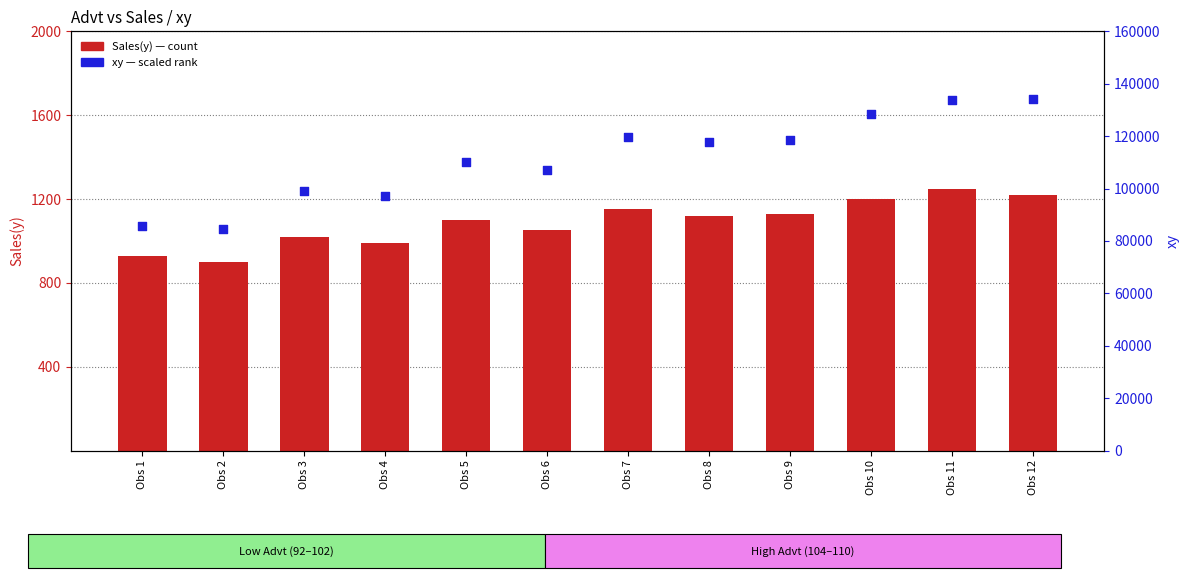

Which series reaches the maximum Y coordinate?

xy